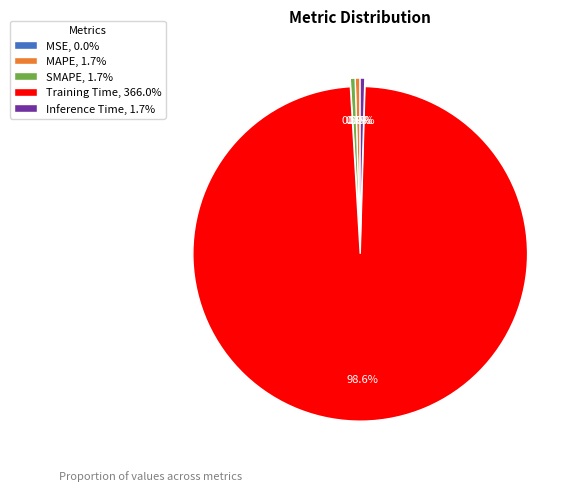

Is the sum of SMAPE and Inference Time greater than half?

No